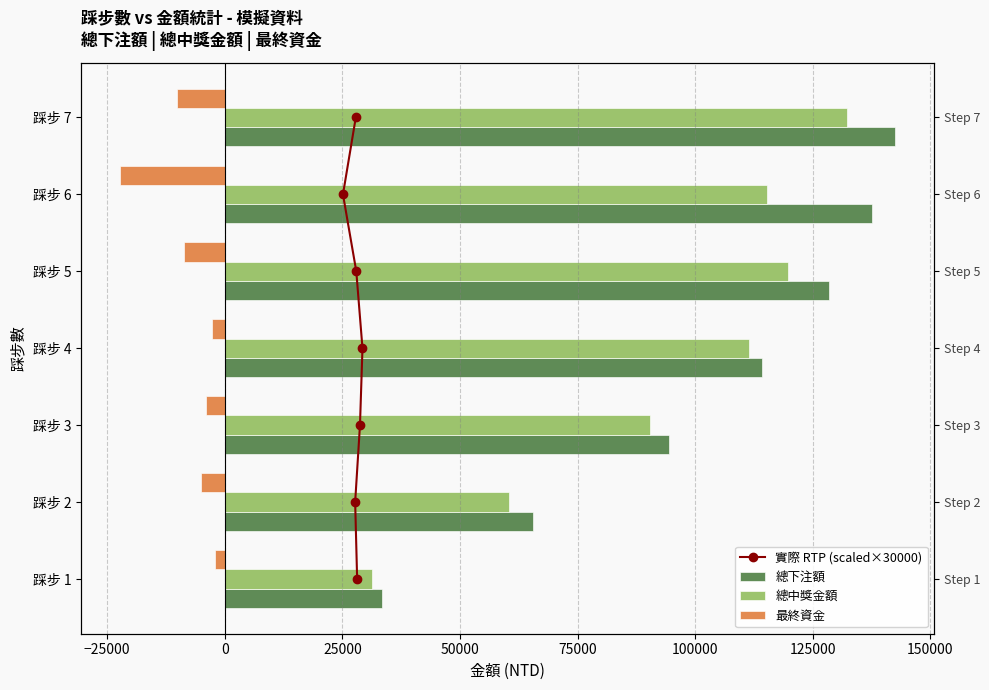

Rank the series at 25000 from highest to lowest value.

總下注額, 總中獎金額, 實際 RTP (scaled×30000), 最終資金